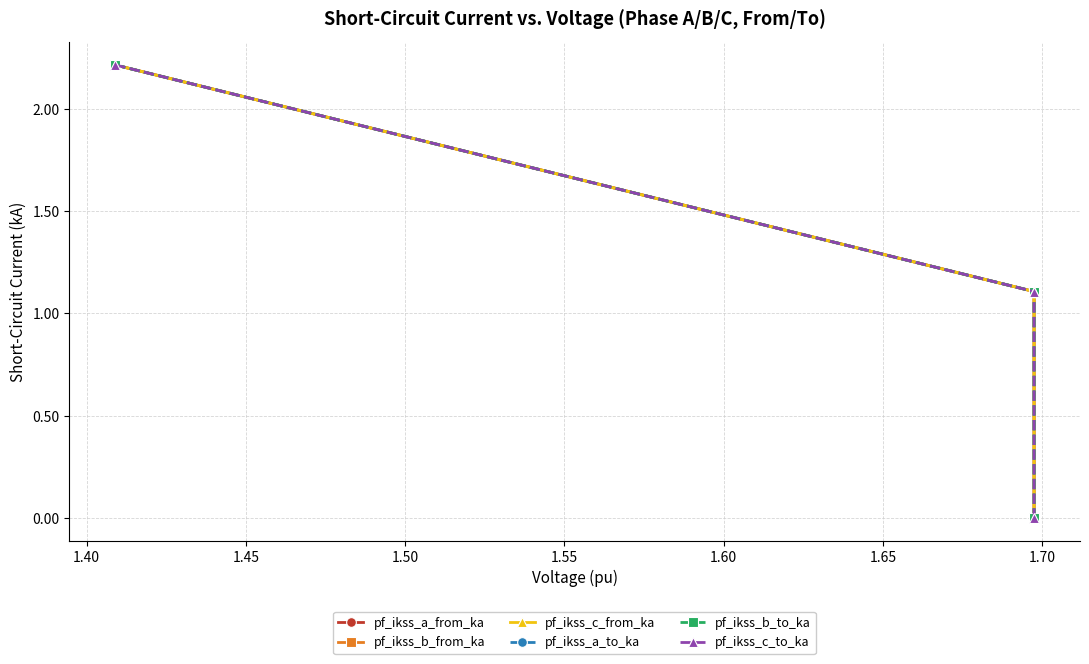

Which has a higher value, 1.45 or 1.40?

1.45